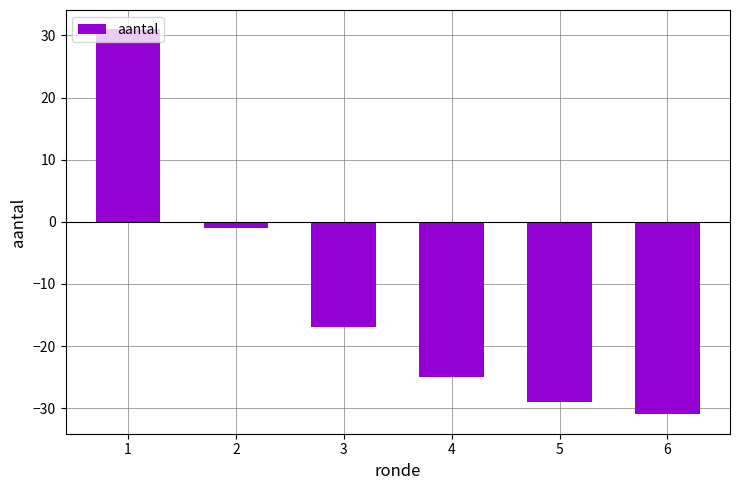

List the labels in order of value, largest first.

1, 2, 3, 4, 5, 6